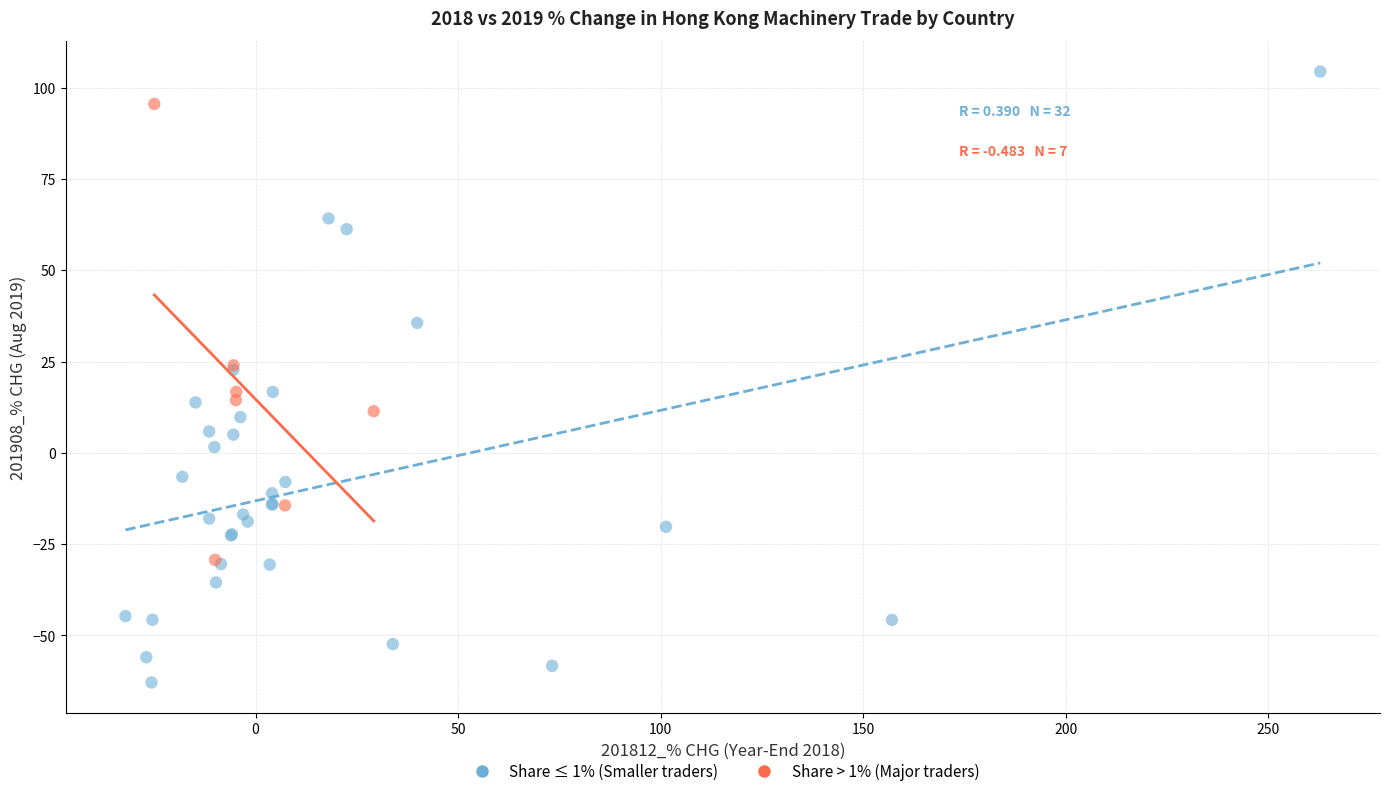

What are all the series names shown in the legend?

Share ≤ 1% (Smaller traders), Share > 1% (Major traders)